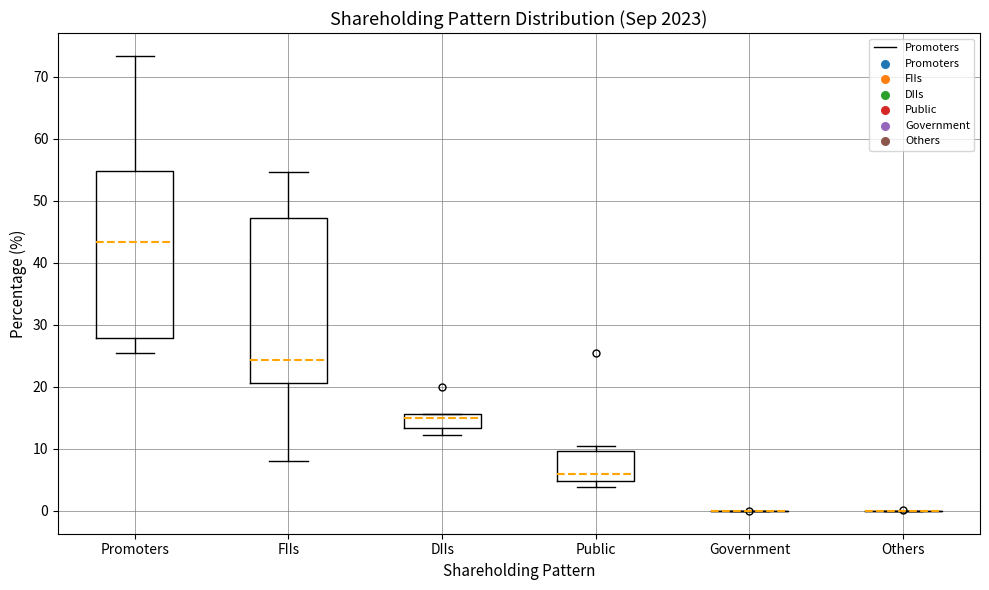

Reading left to right, read every box against the y-axis: the position of its median line, the range the box covers, and the ends of its whiskers. The values are not printed on the chart, so give them approximately, as read against the axis.

Promoters: median 43, box 28 to 55, whiskers 25 to 73
FIIs: median 24, box 21 to 47, whiskers 8 to 55
DIIs: median 15, box 13 to 16, whiskers 12 to 16
Public: median 6, box 5 to 10, whiskers 4 to 11
Government: box collapsed to a line at 0, whiskers 0 to 0
Others: box collapsed to a line at 0, whiskers 0 to 0